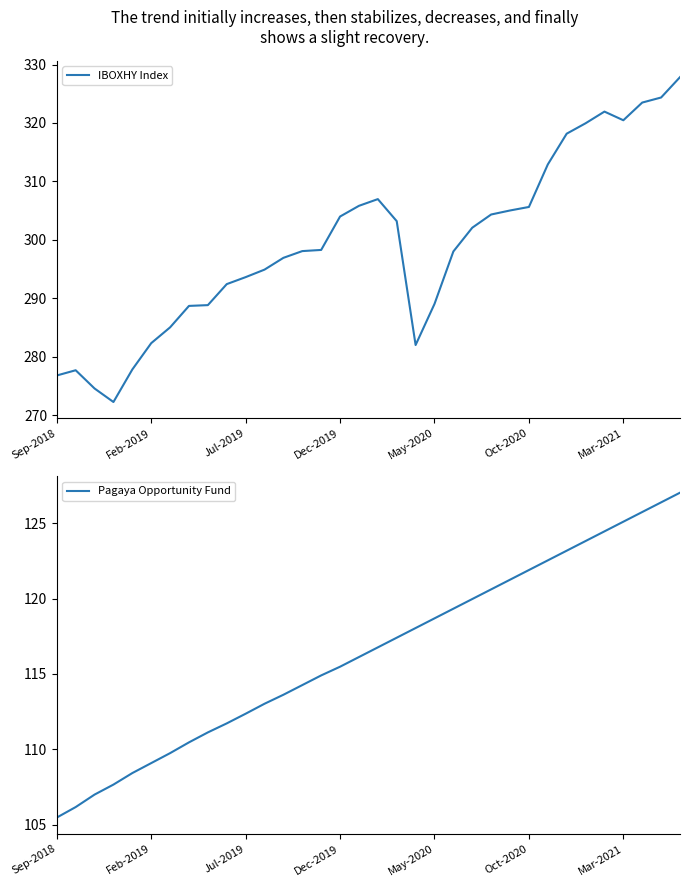

True or false: Pagaya Opportunity Fund has a value of 172.7 at 19.

False